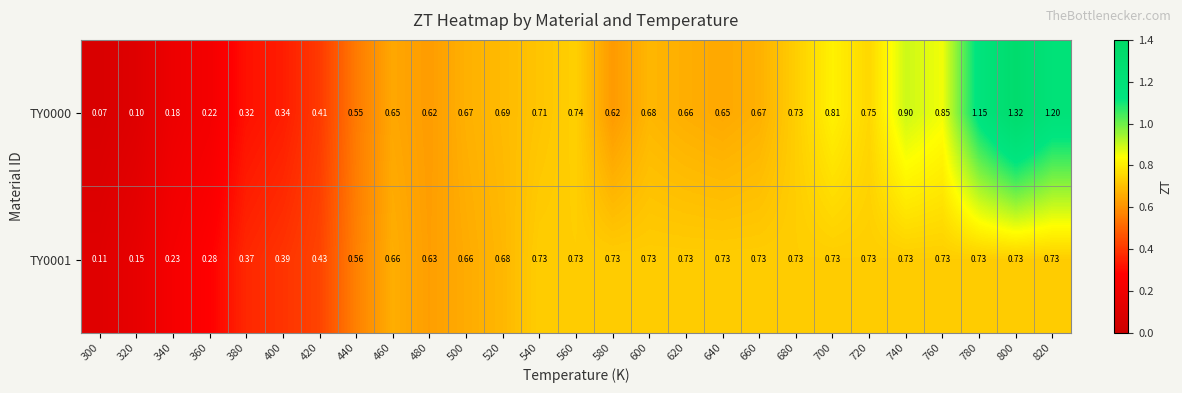

Rank the series by their maximum value, from highest to lowest.

TY0000, TY0001